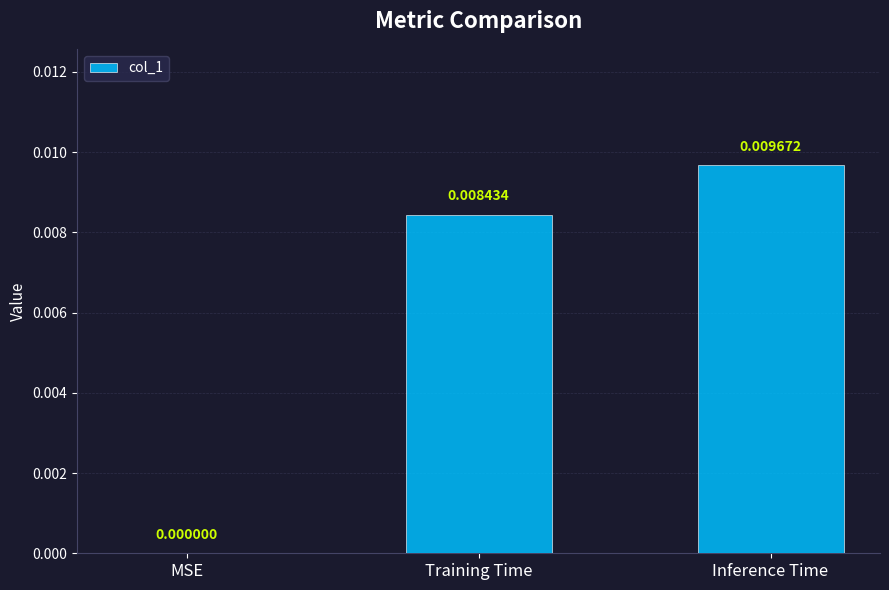

Which label corresponds to the largest value in the chart?

Inference Time